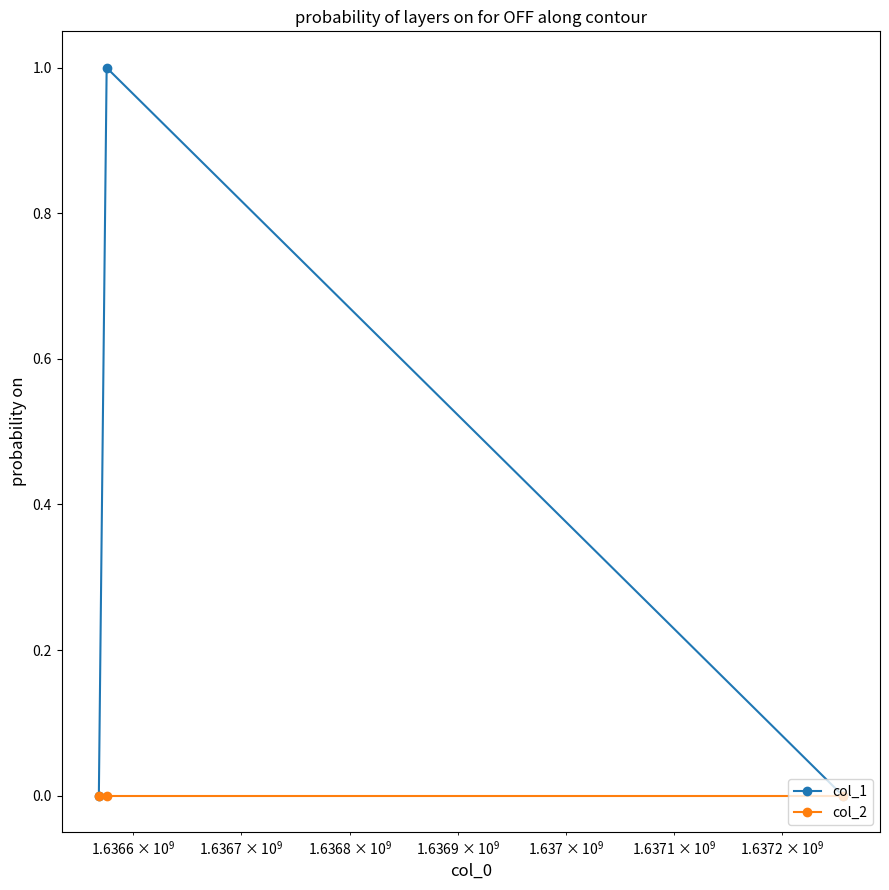

What is the maximum value for col_1?

1